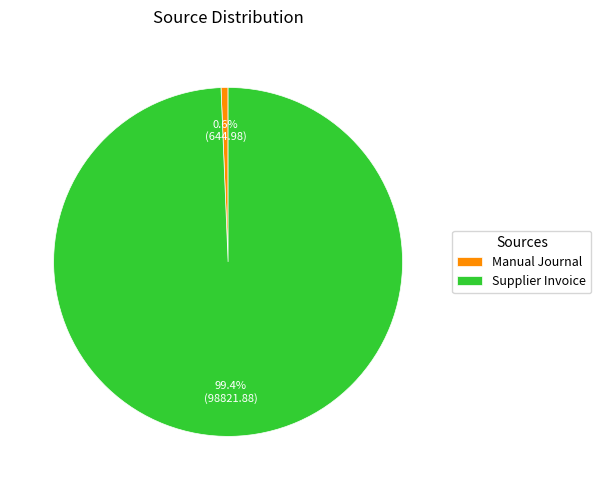

The Supplier Invoice slice represents 89% of the pie. True or false?

False